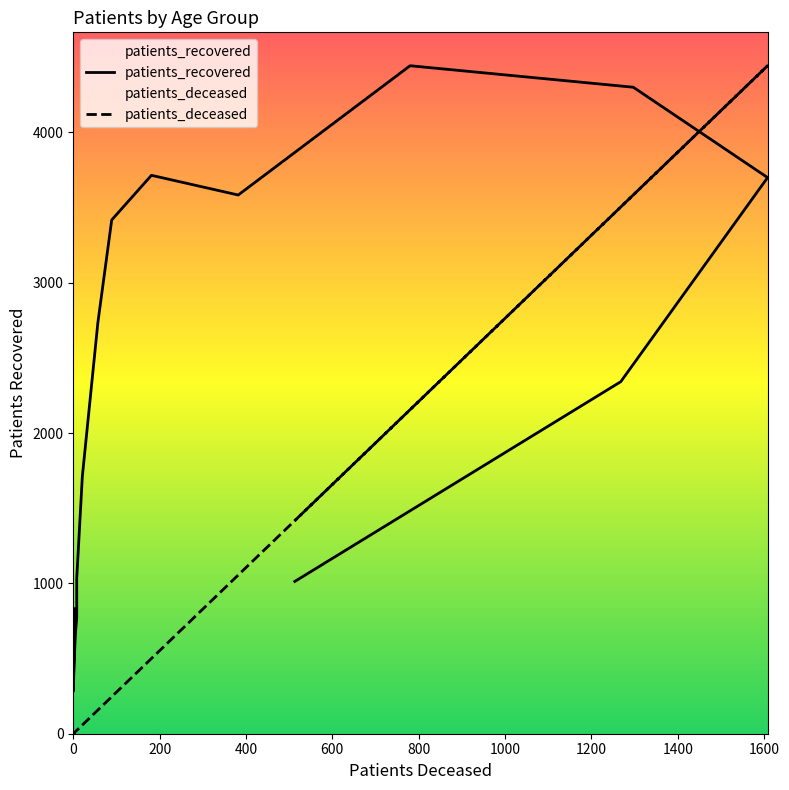

Which series has the largest total across all categories?

patients_recovered